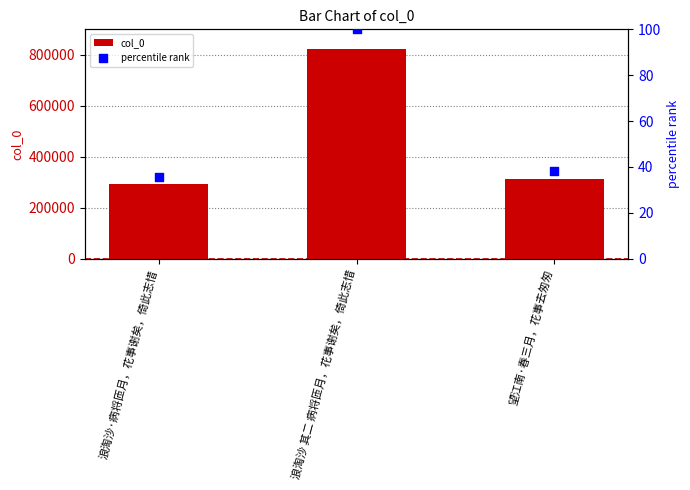

At which category is the sum across all series the highest?

浪淘沙 其二 病将匝月，花事谢矣，倚此志惜